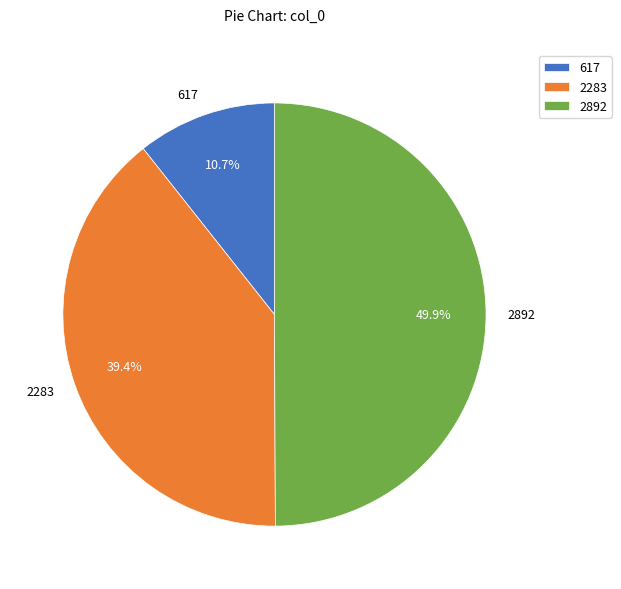

How many slices are in this pie chart?

3